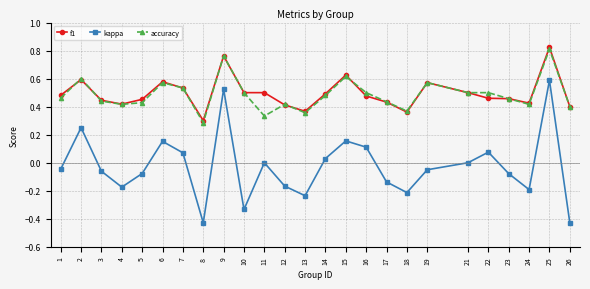

Rank the series by their maximum value, from lowest to highest.

kappa, accuracy, f1